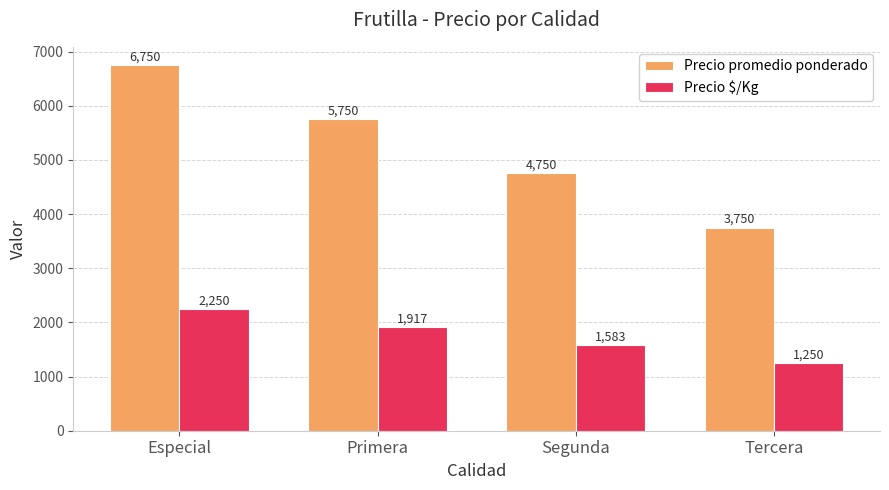

What is the label of the 1st bar from the right?

Tercera